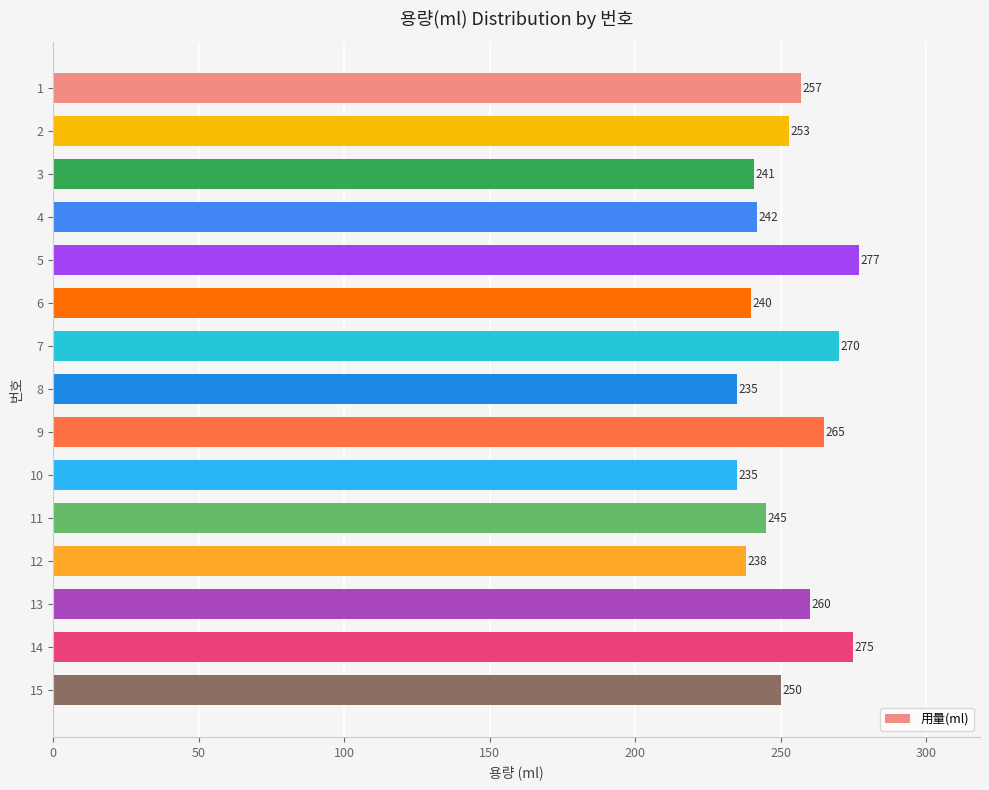

Reading top to bottom, extract all data points from this chart.

1=257	2=253	3=241	4=242	5=277	6=240	7=270	8=235	9=265	10=235	11=245	12=238	13=260	14=275	15=250